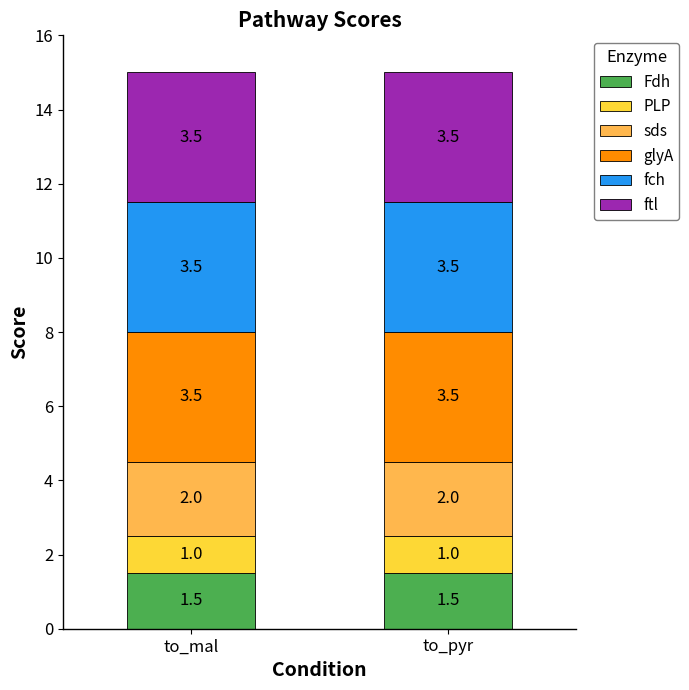

What is the total value across all series at to_pyr?

15.0